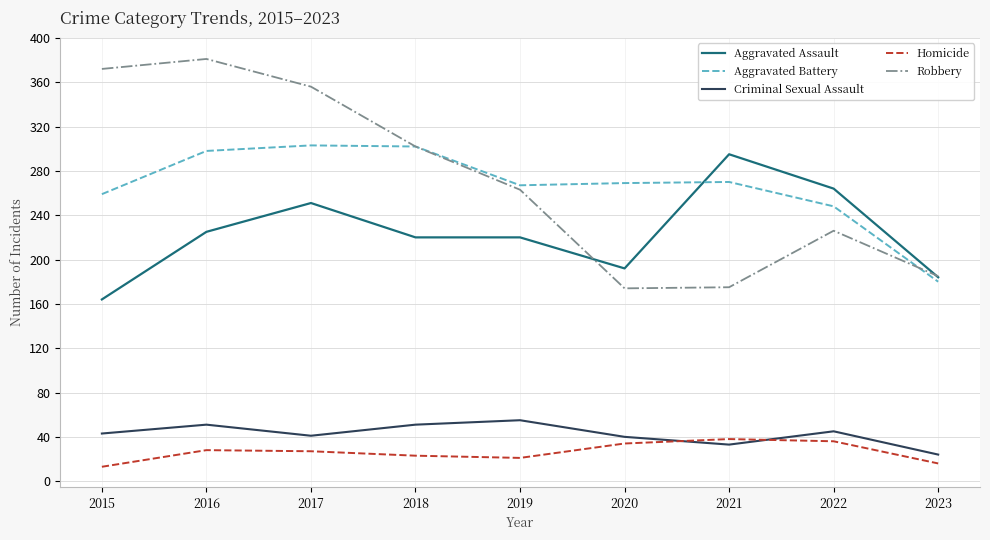

True or false: Criminal Sexual Assault and Homicide intersect in this chart.

True